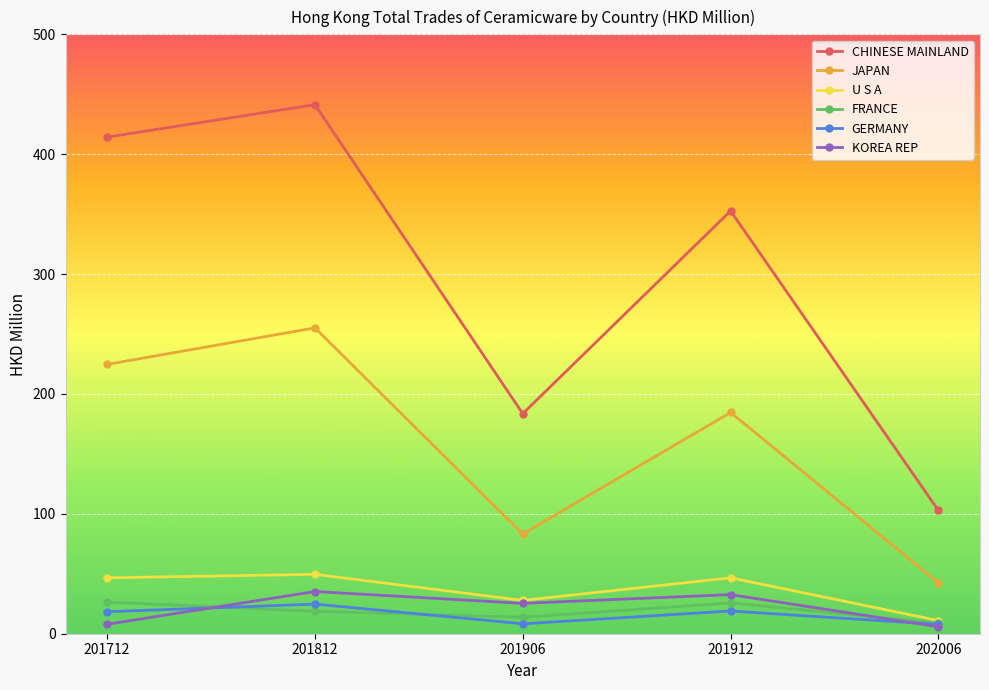

What is the value of the CHINESE MAINLAND point at the 4th from the left?

352.7